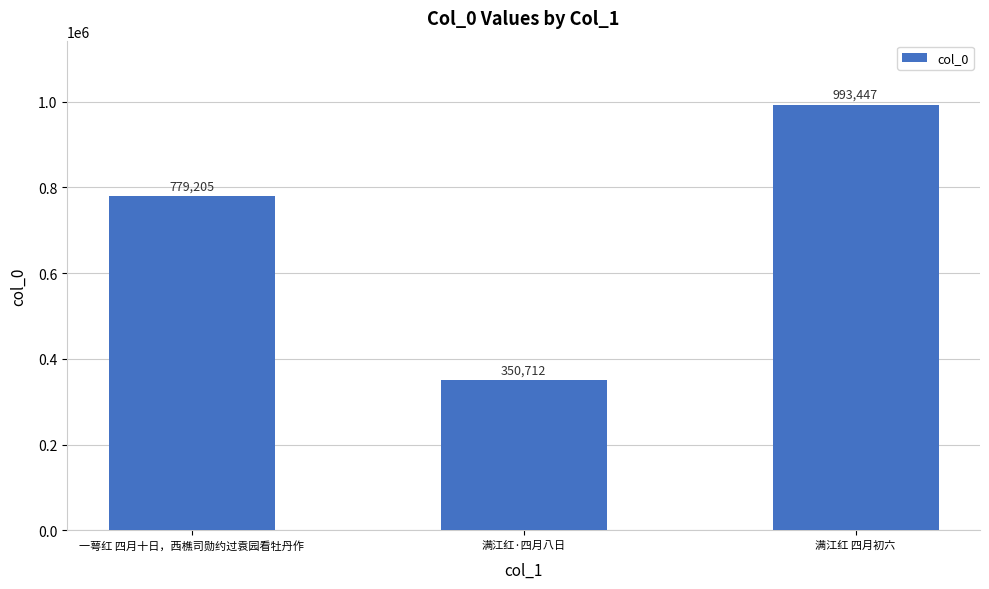

List the labels in order of value, smallest first.

满江红·四月八日, 一萼红 四月十日，西樵司勋约过袁园看牡丹作, 满江红 四月初六